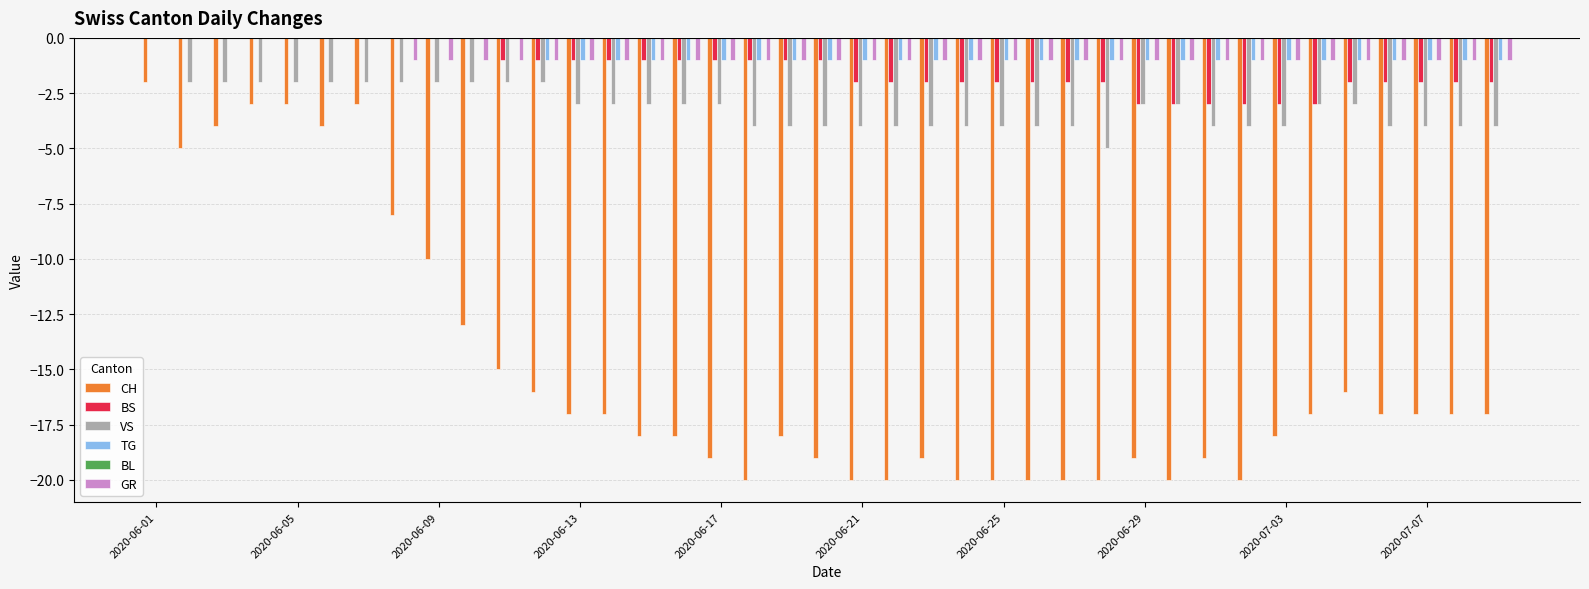

What is the sum of all CH values?

-588